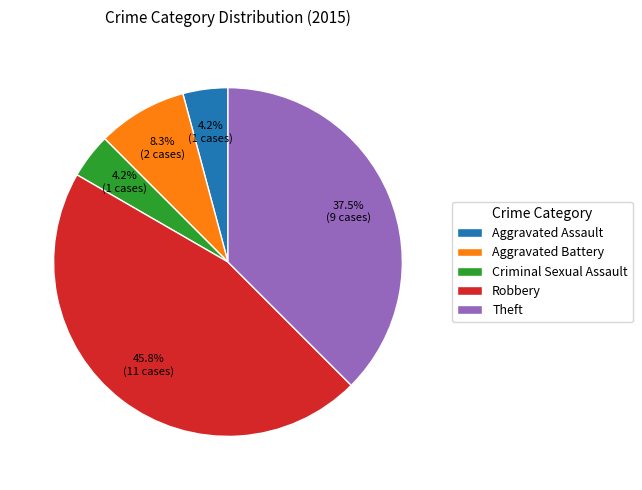

Is it true that Aggravated Assault is 4% of the pie?

True